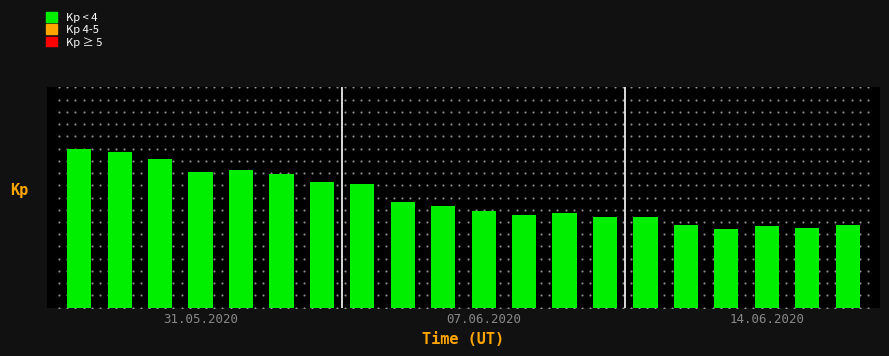

Are the bars horizontal?

No